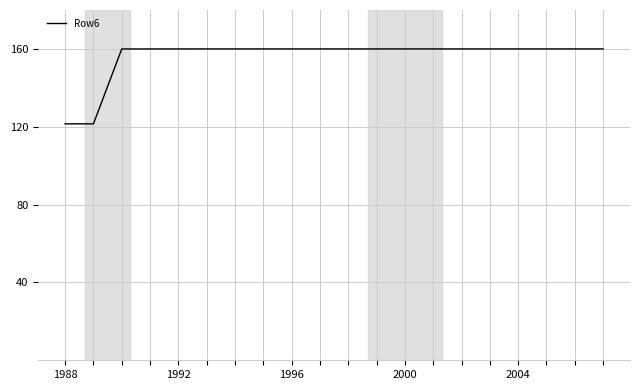

Is this an area chart (filled region under the line)?

No